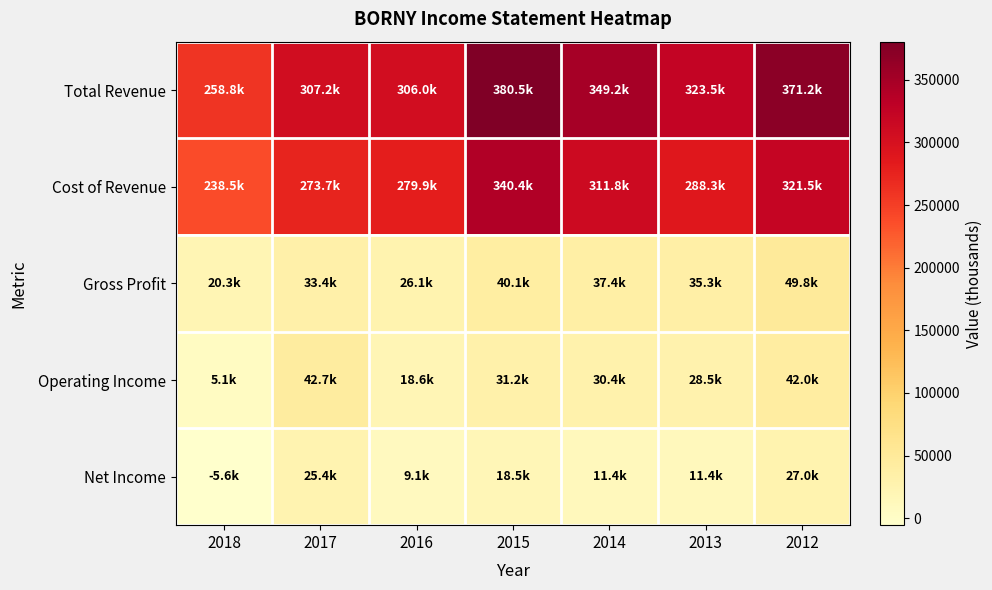

What is the difference between the highest and lowest values at 2015?

362000